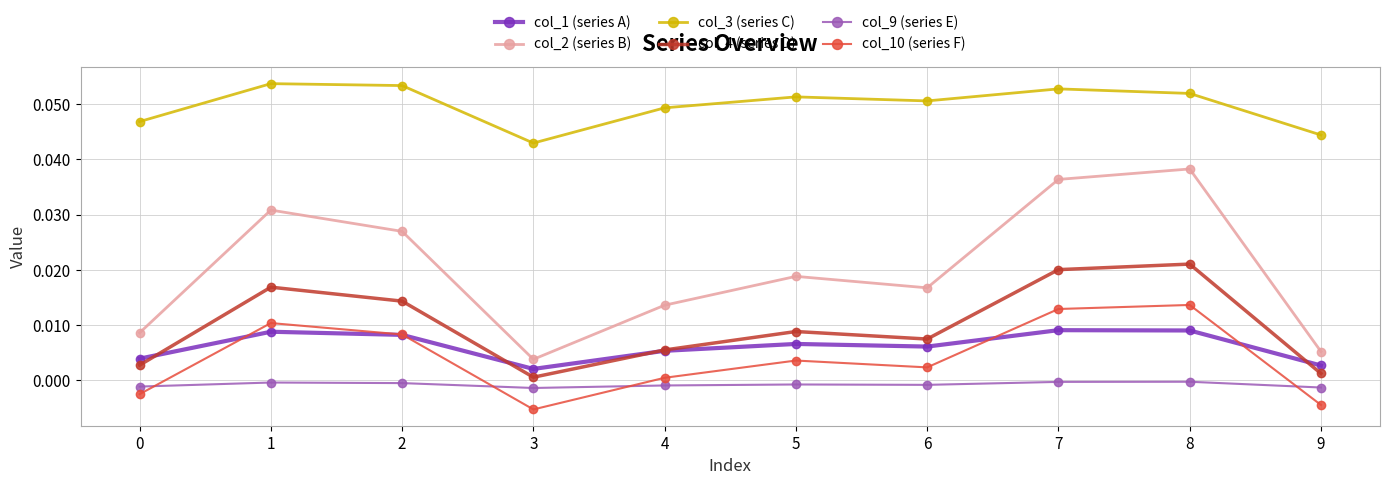

What is the sum of all col_2 (series B) values?

0.2